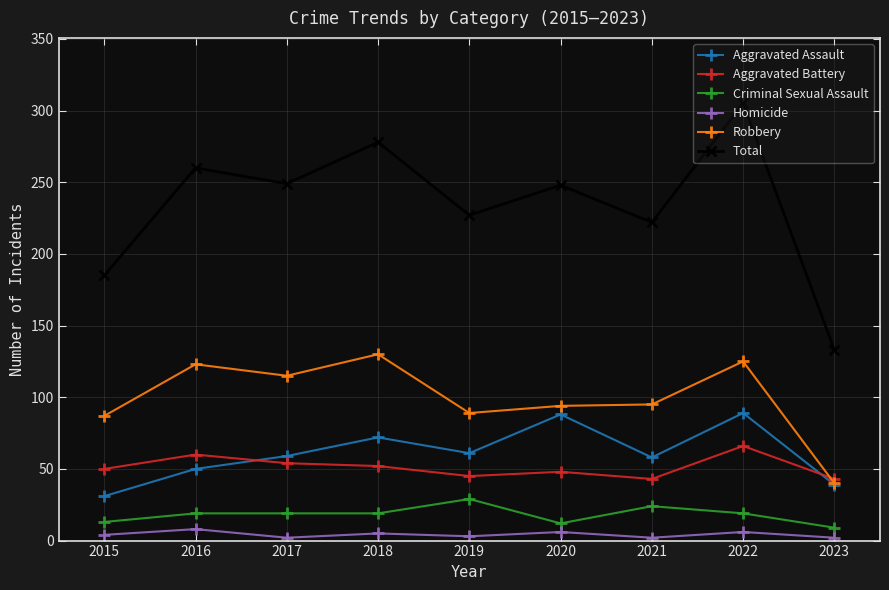

Which series has the largest total across all categories?

Total